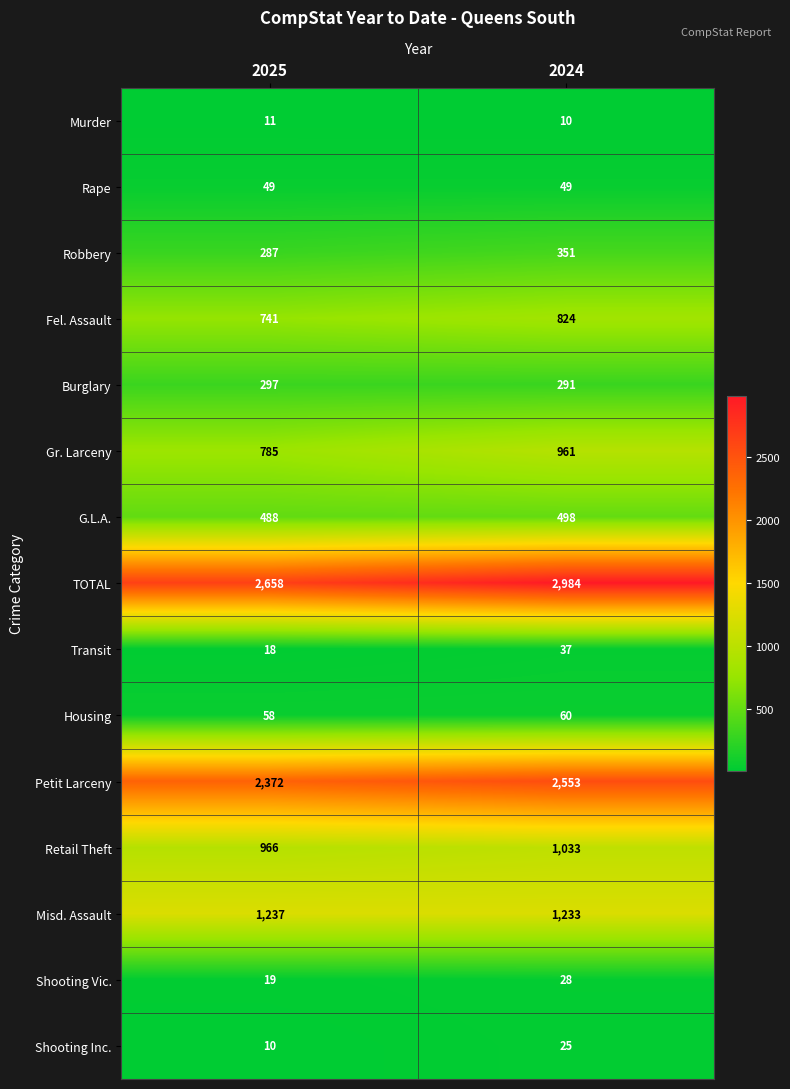

At 2025, list the series in order from largest to smallest.

TOTAL, Petit Larceny, Misd. Assault, Retail Theft, Gr. Larceny, Fel. Assault, G.L.A., Burglary, Robbery, Housing, Rape, Shooting Vic., Transit, Murder, Shooting Inc.